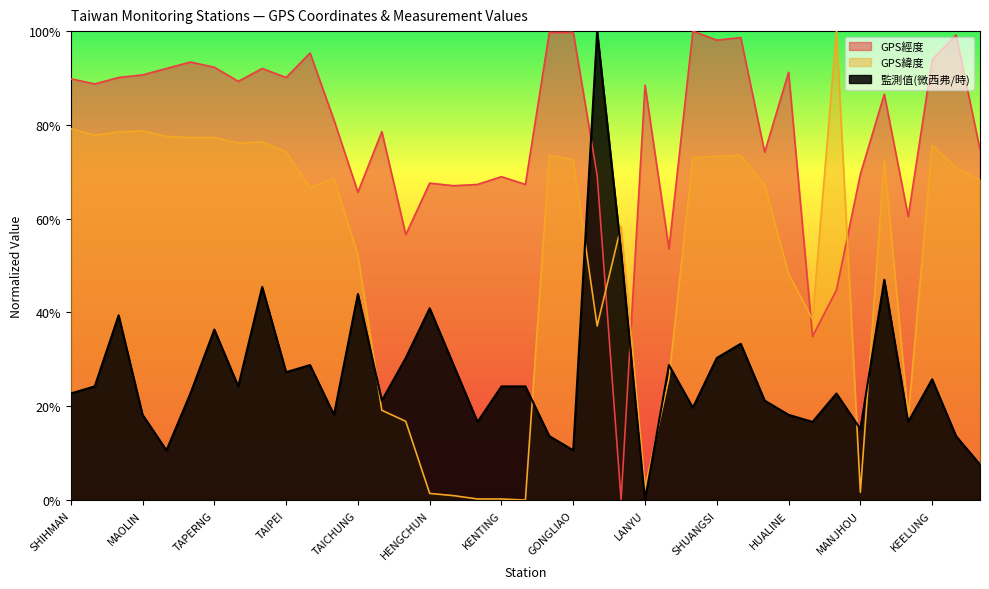

Which series changed the most between TAKUANG and TOUCHENG?

GPS緯度